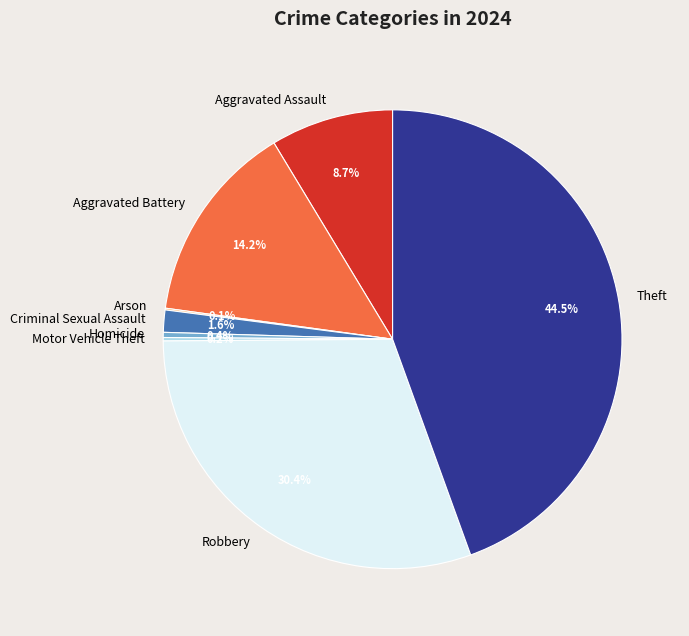

Is there any slice that represents more than half of the pie?

No